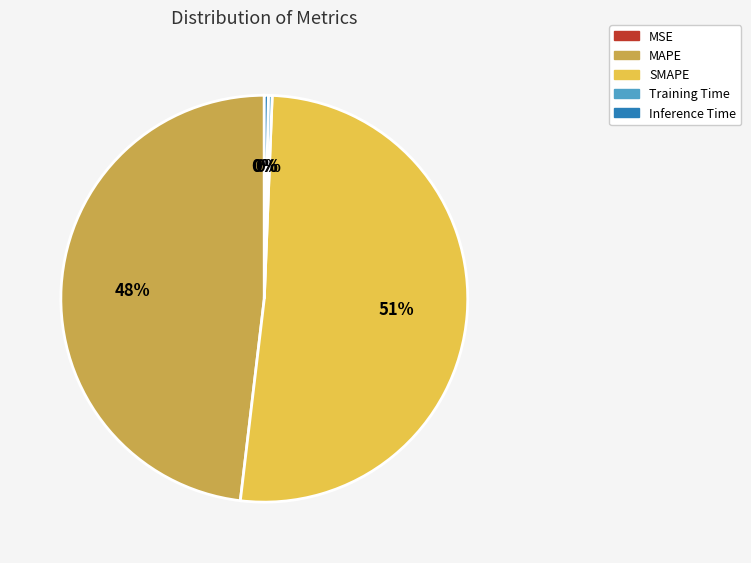

Which category accounts for the majority?

SMAPE